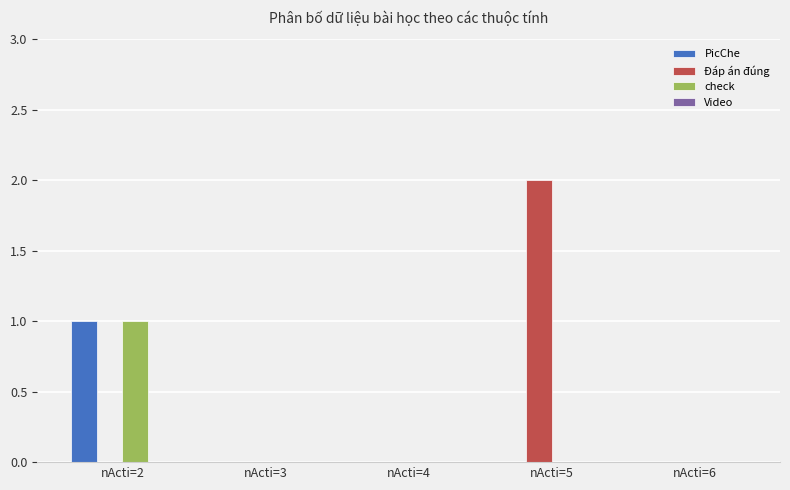

At which label does Đáp án đúng reach its peak?

nActi=5